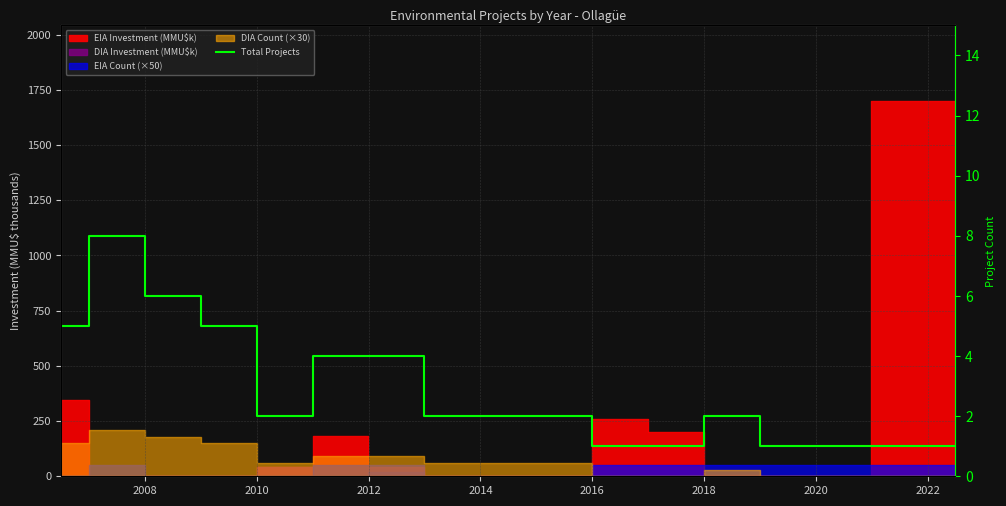

How many interior local peaks (higher than both neighbors) does the data have?

2